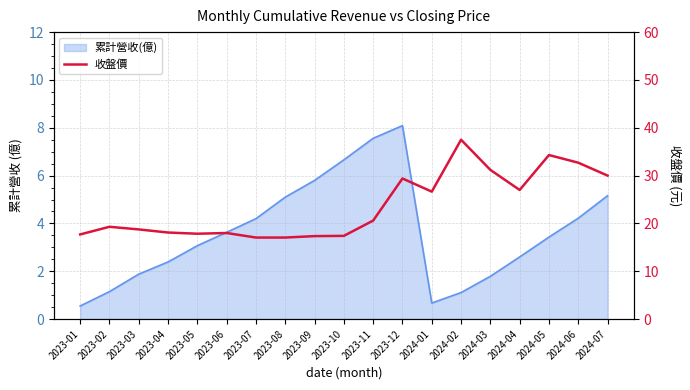

What is the label of the 5th point from the right?

2024-03